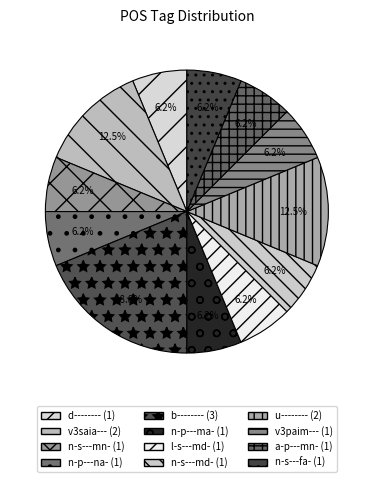

How many segments does this pie chart have?

12